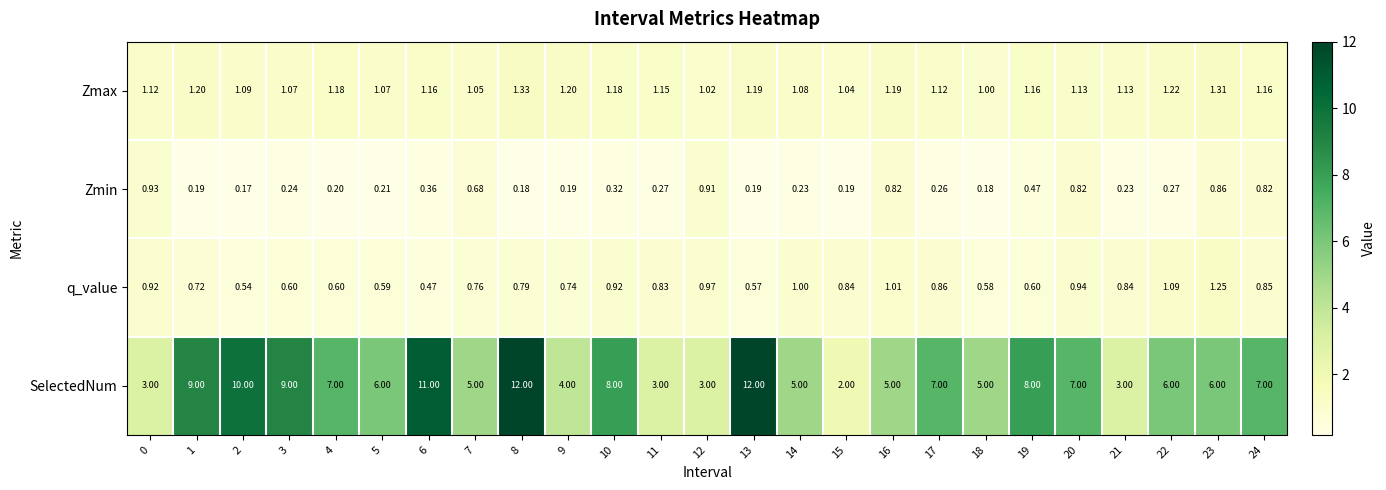

Rank the series at 18 from highest to lowest value.

SelectedNum, Zmax, q_value, Zmin